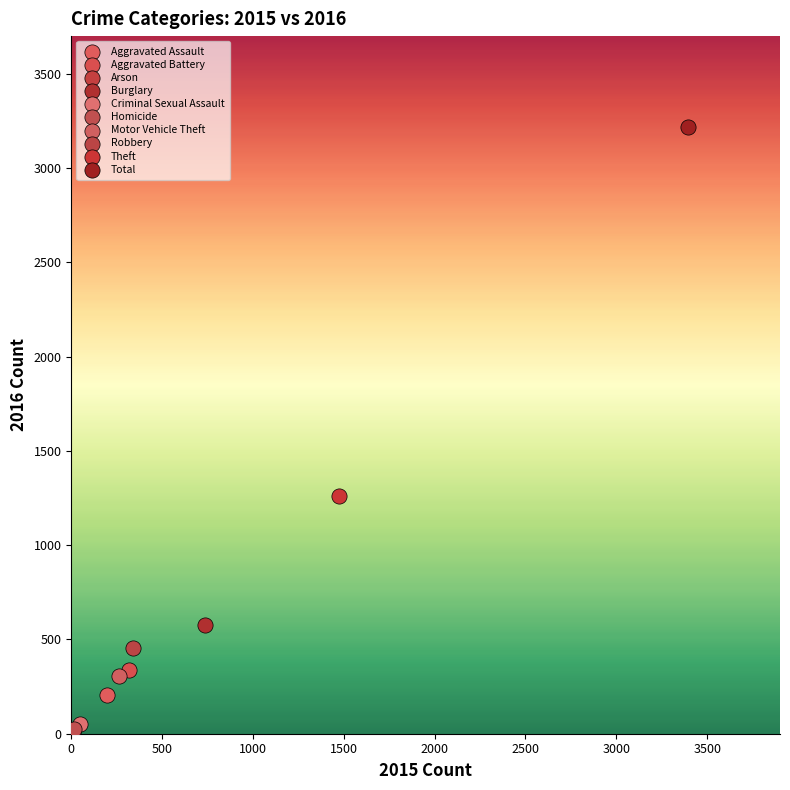

What are all the series names shown in the legend?

Aggravated Assault, Aggravated Battery, Arson, Burglary, Criminal Sexual Assault, Homicide, Motor Vehicle Theft, Robbery, Theft, Total